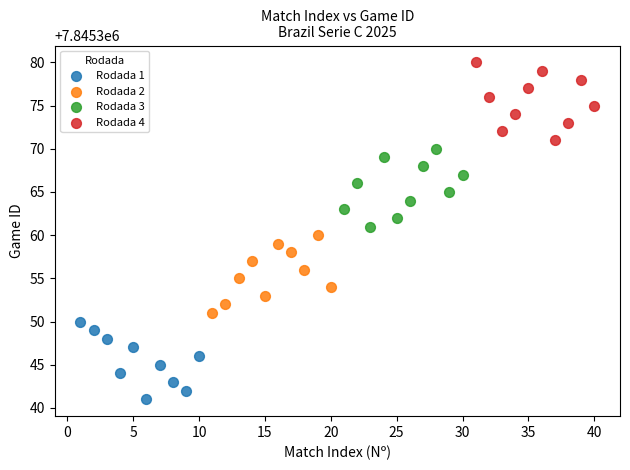

Which series reaches the minimum Y coordinate?

Rodada 1